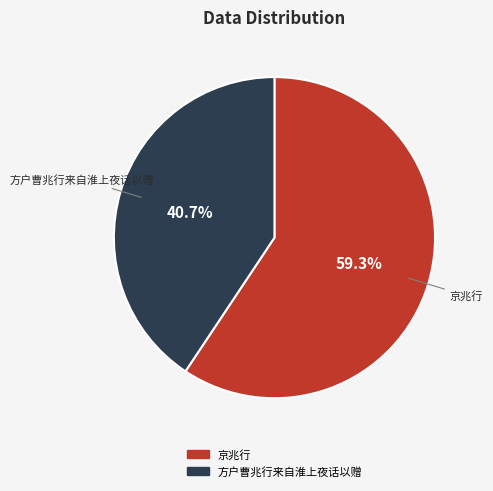

Approximately how many times larger is the value at 方户曹兆行来自淮上夜话以赠 compared to 京兆行?

0.7